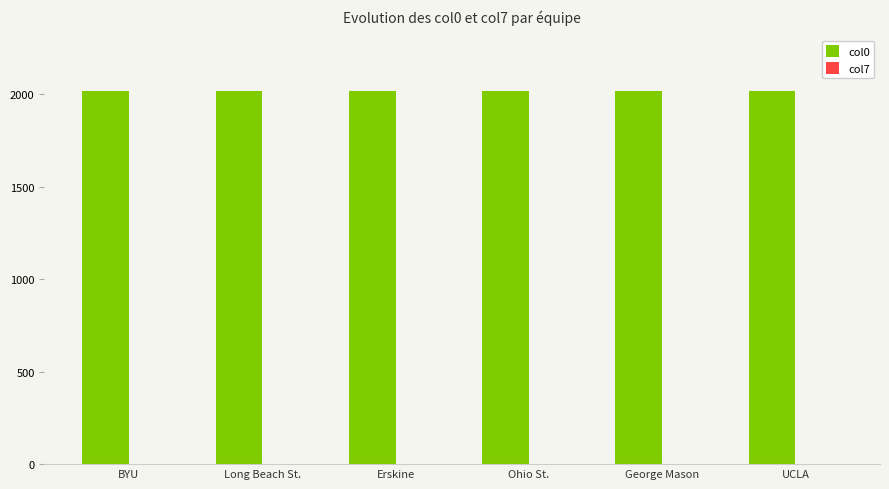

Which series has the largest total across all categories?

col0